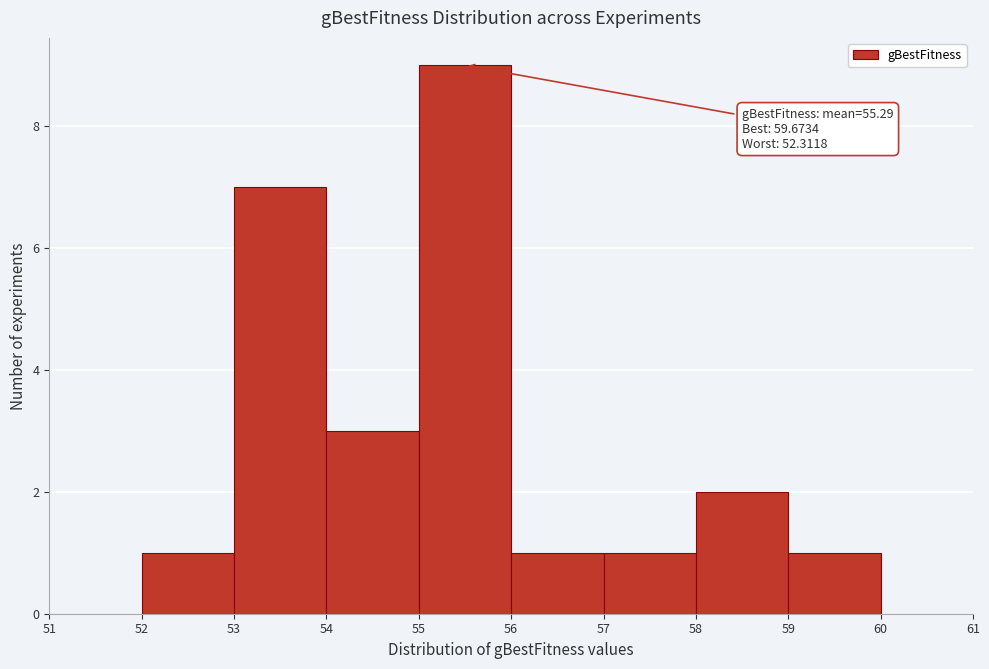

Which range on the x-axis has the tallest bar?

55 to 56